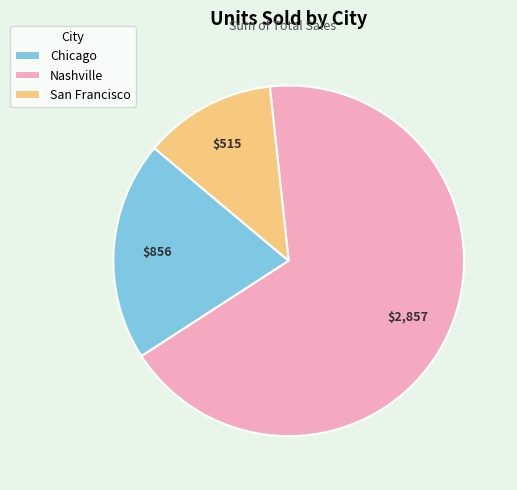

Rank the categories by value from highest to lowest.

Nashville, Chicago, San Francisco